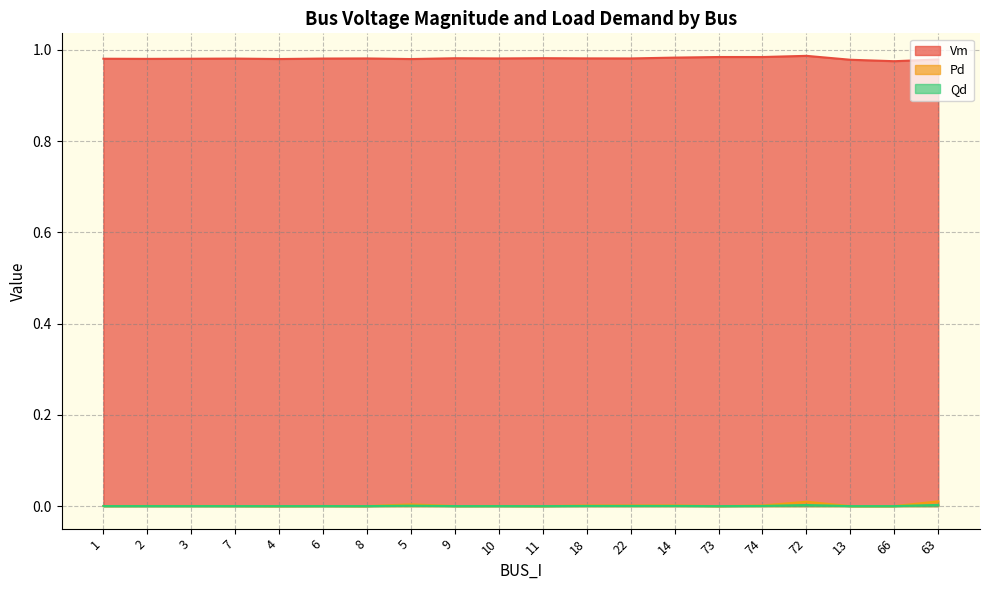

At how many categories does at least one series exceed 0?

20